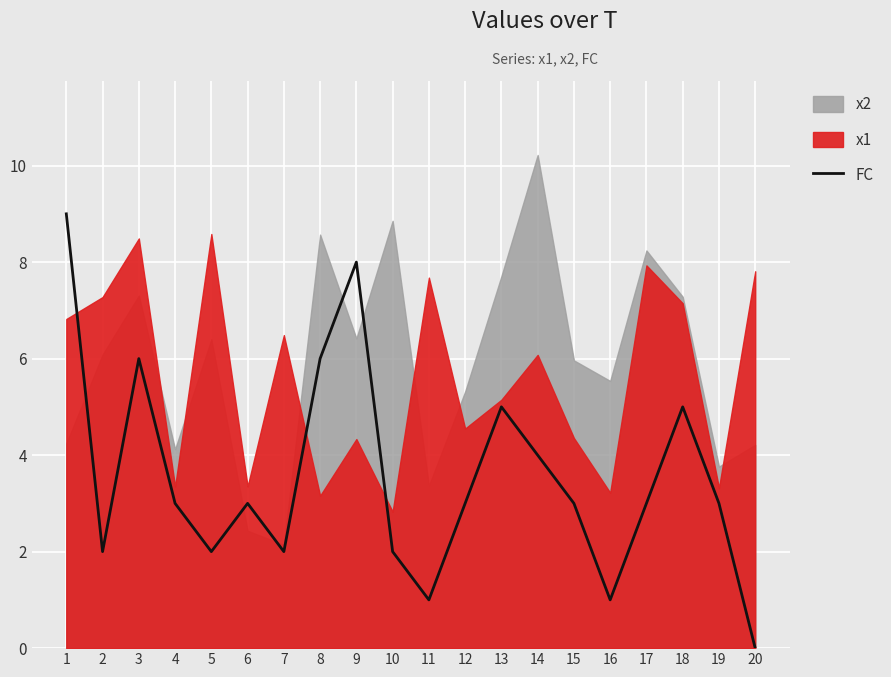

The value of FC at 18 is 5. True or false?

True